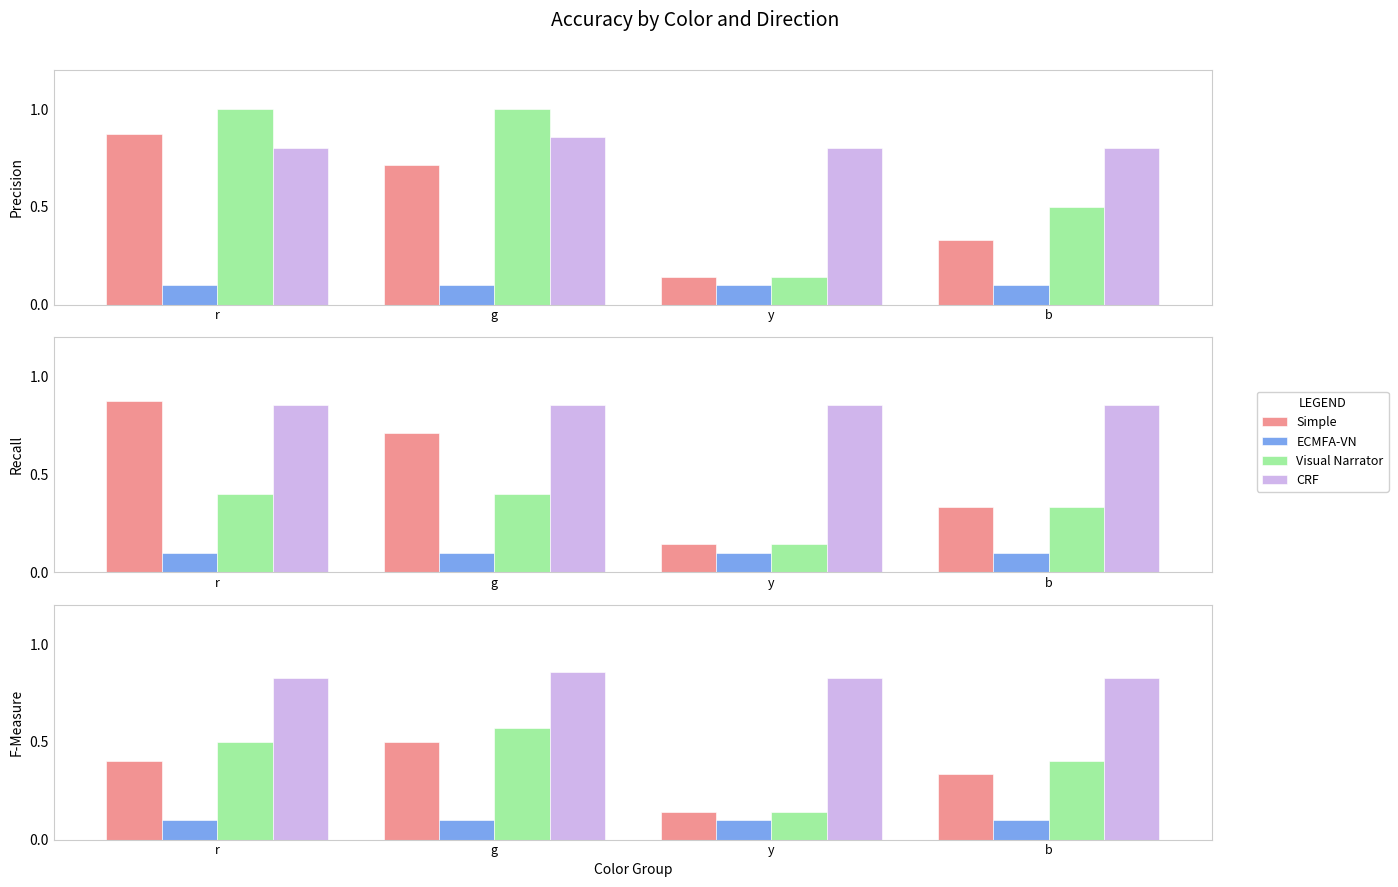

At which label is Visual Narrator closest to 0?

y